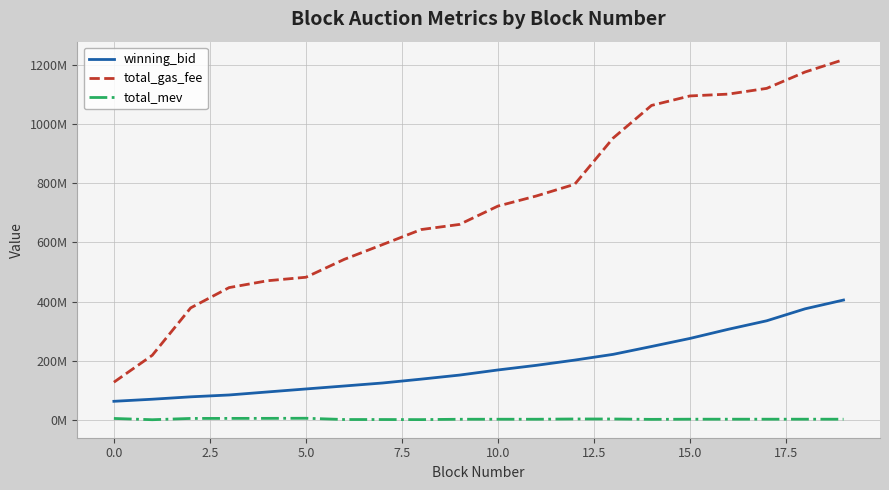

True or false: winning_bid and total_gas_fee cross at least once.

False